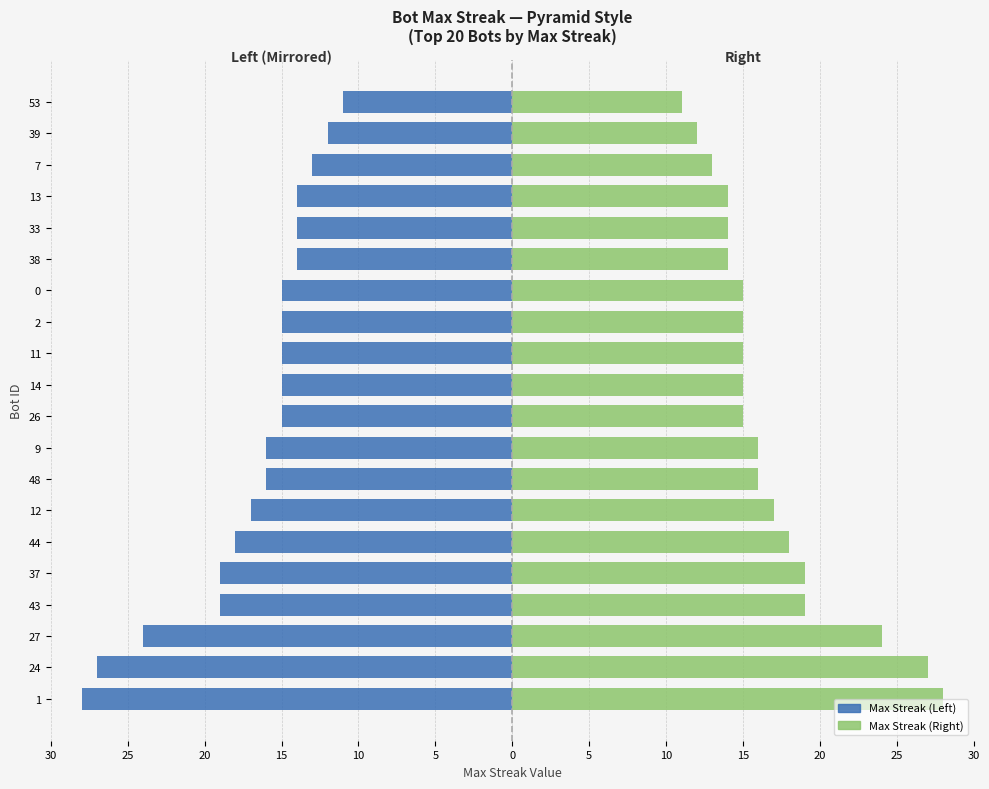

Which series has the largest total across all categories?

Max Streak (Right)